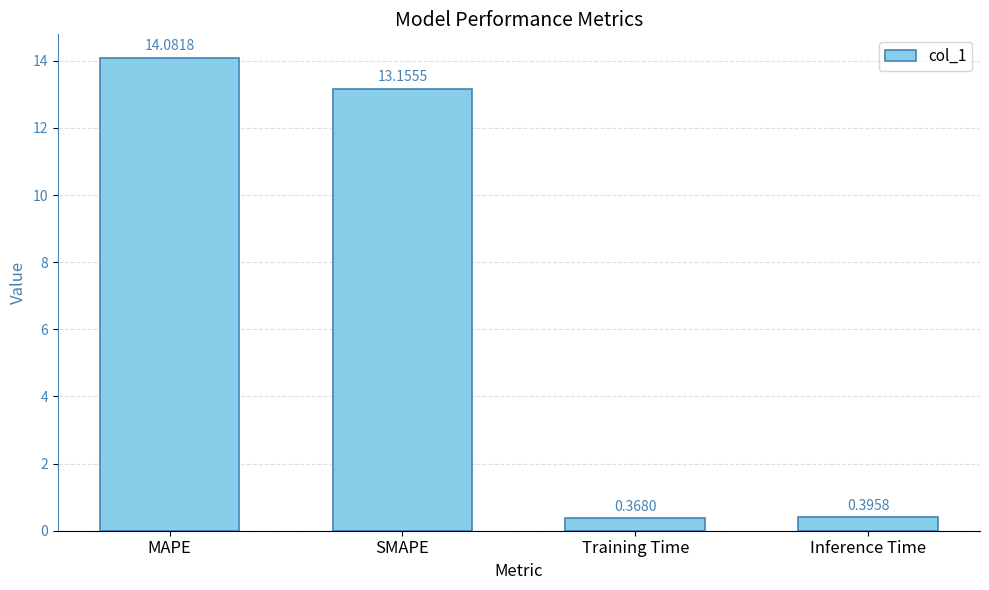

At which label is the value closest to 7?

SMAPE